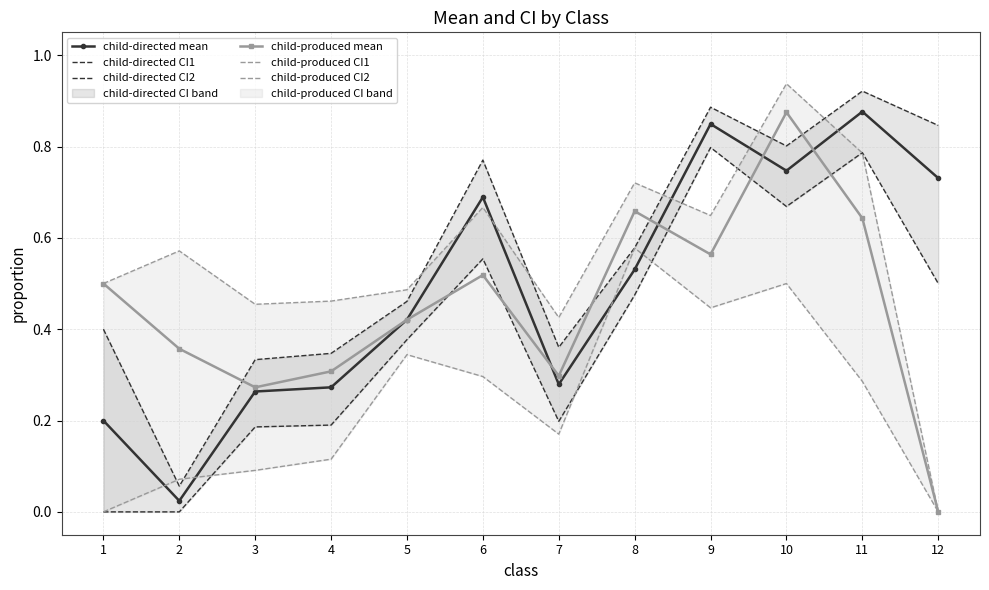

Rank the series by their maximum value, from lowest to highest.

child-produced CI1, child-directed CI1, child-produced mean, child-directed mean, child-directed CI2, child-produced CI2